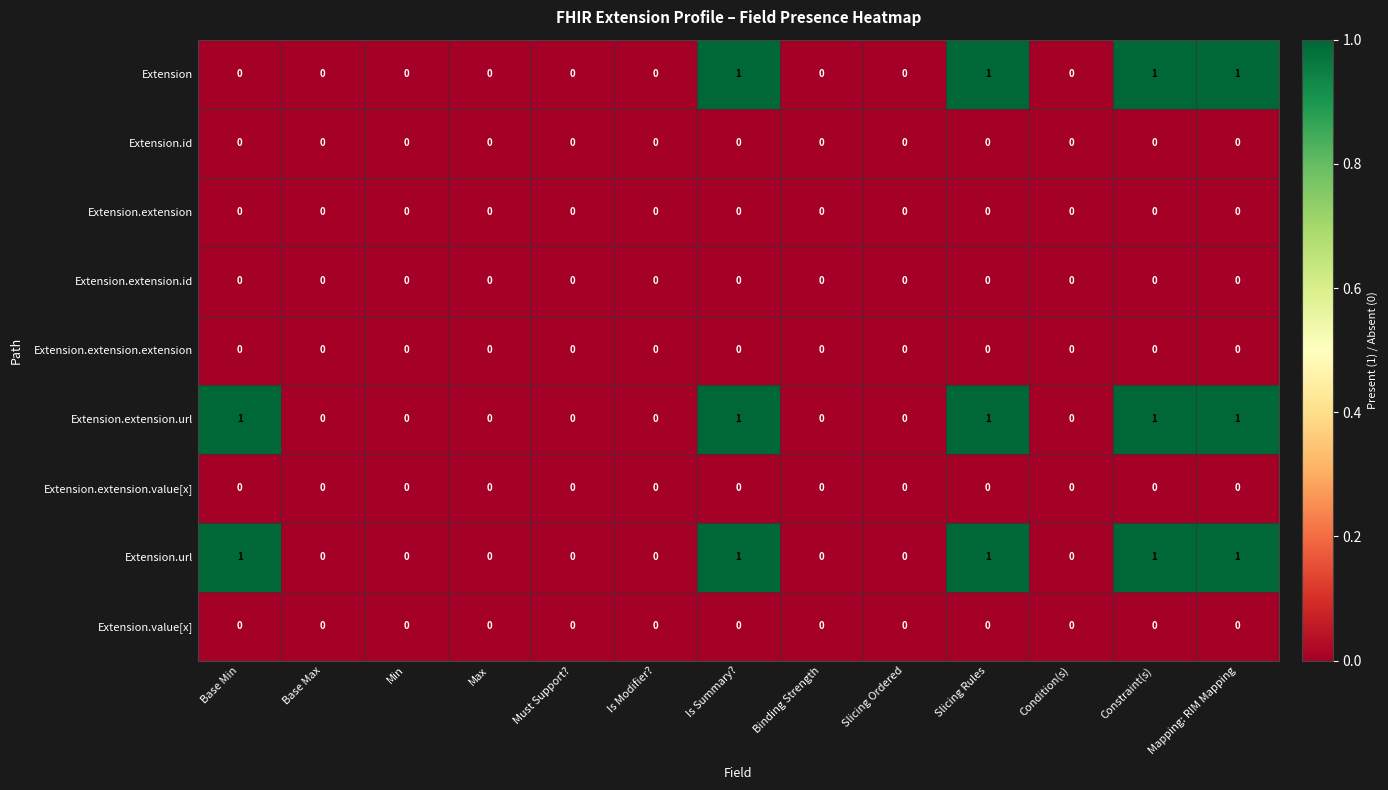

Is it true that Extension.extension.extension equals 0 at Max?

True